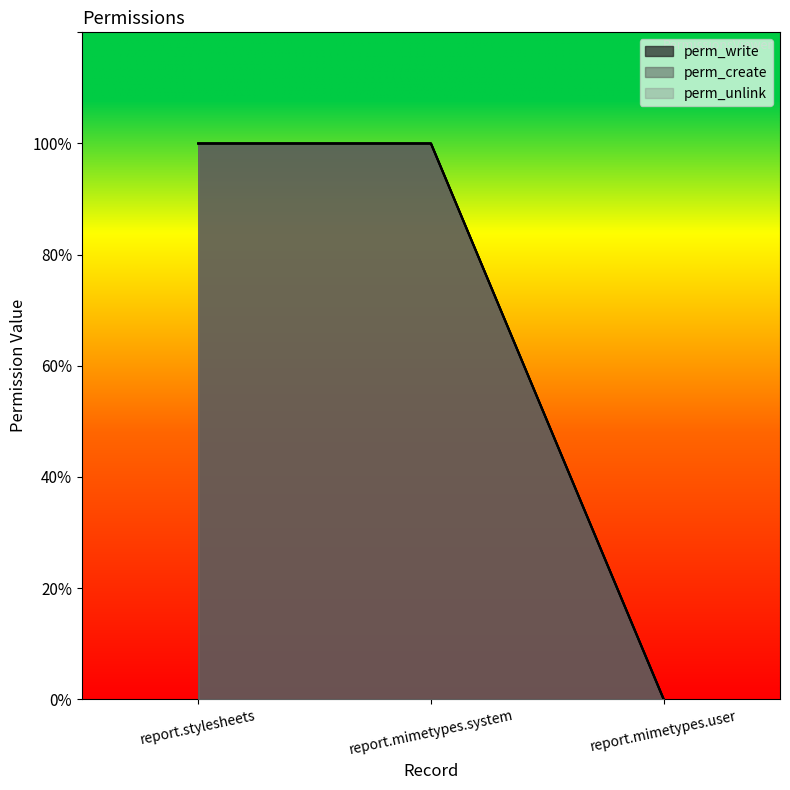

What is the difference between the second highest and minimum values in the perm_unlink series?

1